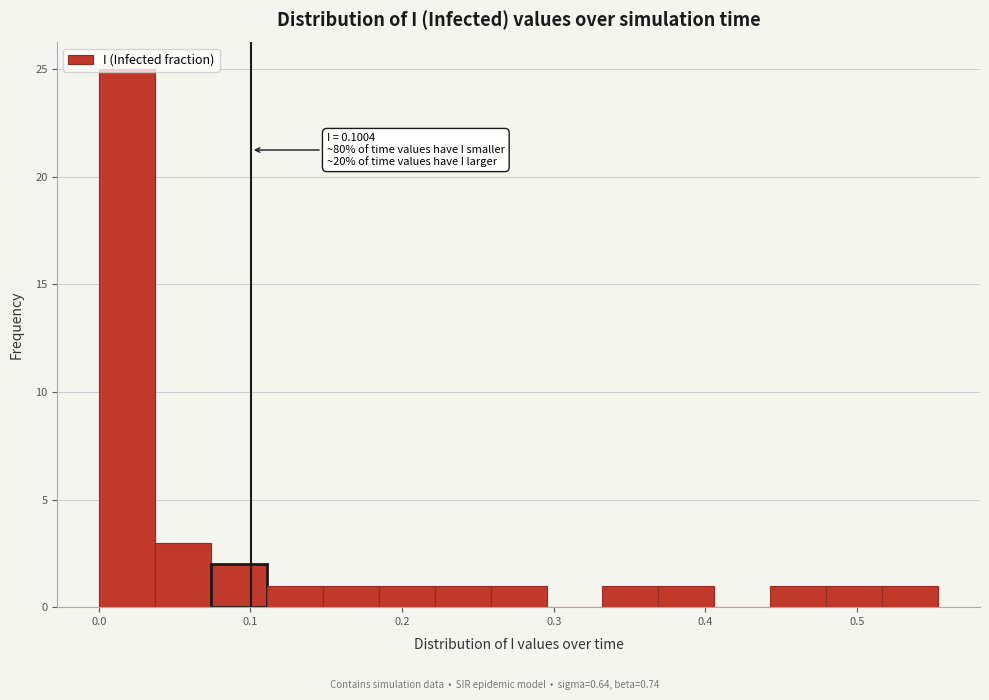

Around what value on the x-axis is the tallest bar? Give the approximate position of its centre, as read against the axis.

0.02